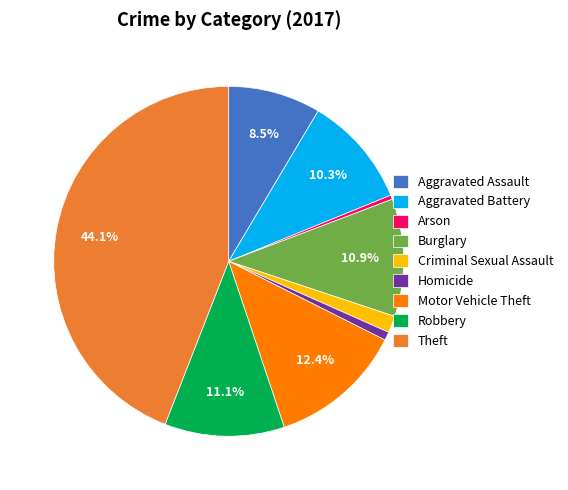

Does Burglary account for over 50% of the chart?

No